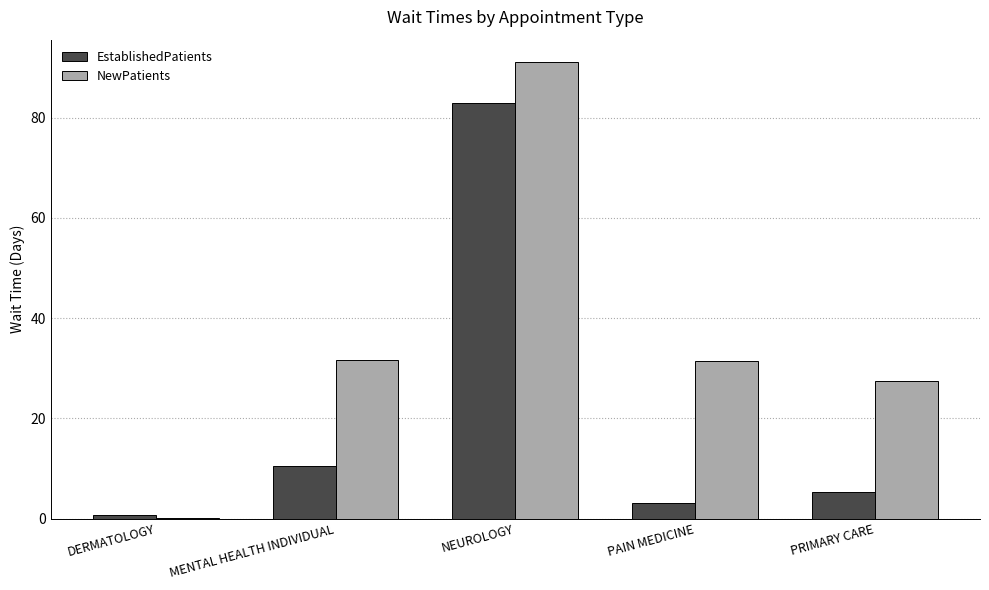

What is the greatest value displayed?

91.0